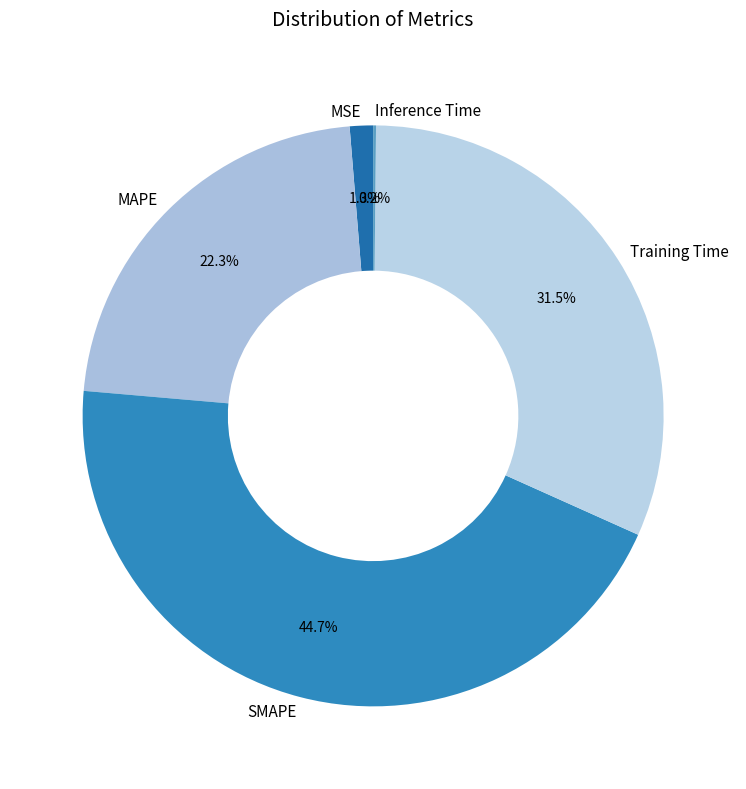

Combined, do MAPE and Training Time account for over 50%?

Yes